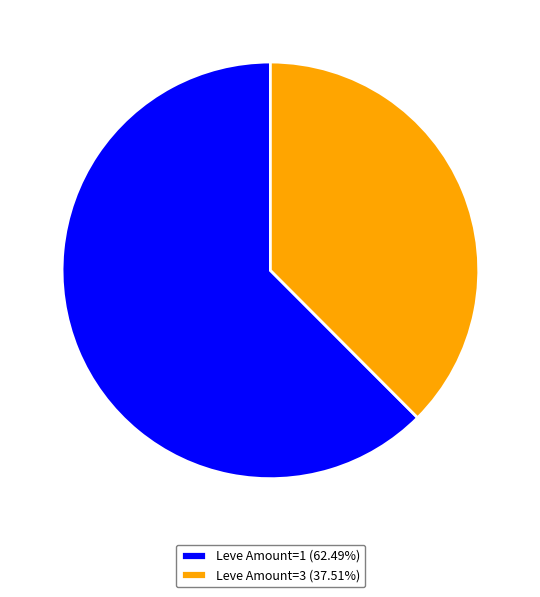

Does any single category account for the majority?

Yes